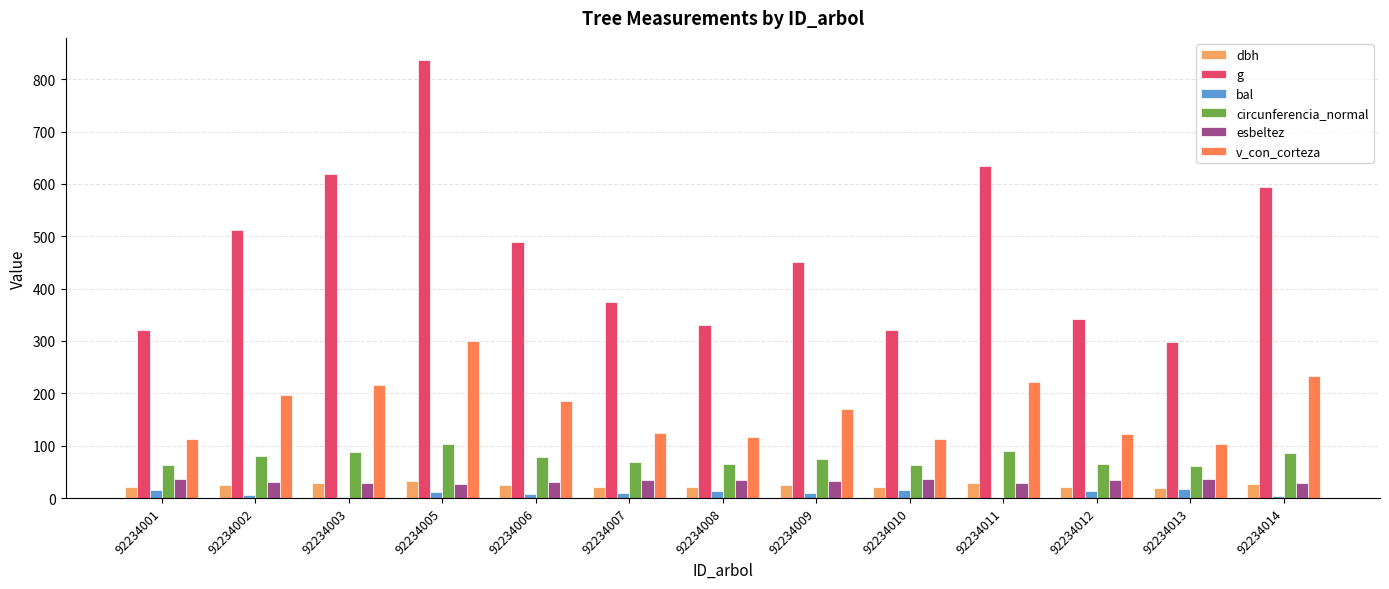

Which category has the highest value across all series?

92234005